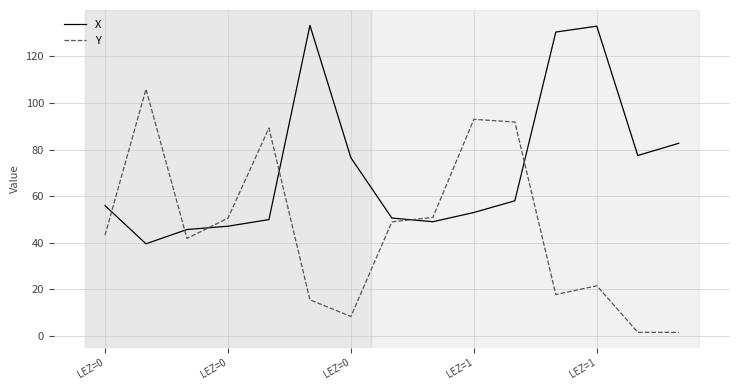

How many interior local peaks does the X series have?

2